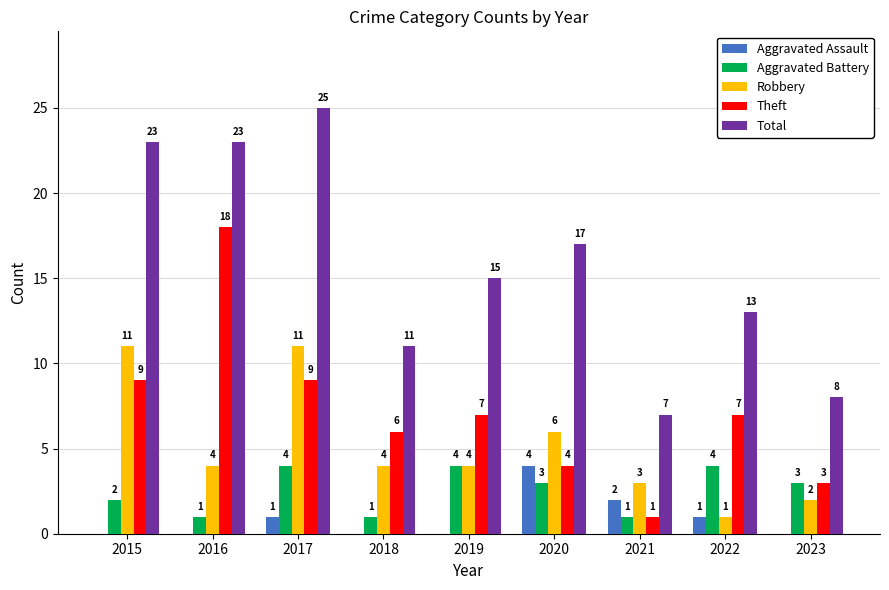

How many series are shown in this chart?

5